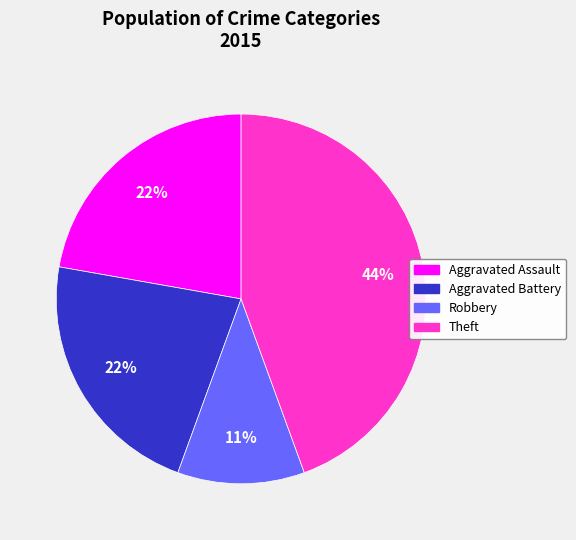

Is there a majority slice in this chart?

No